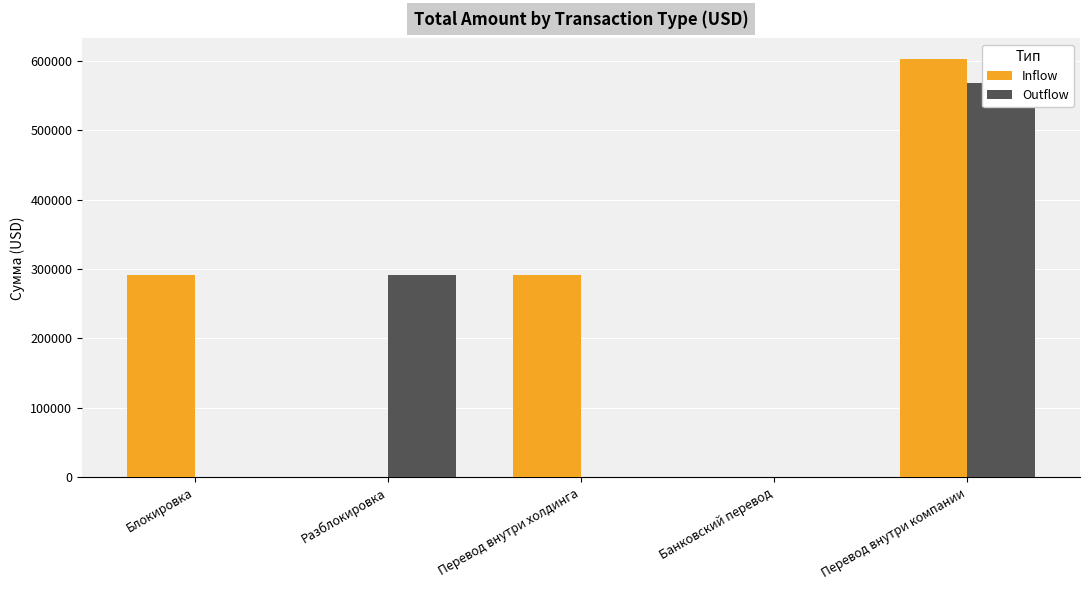

Where is Outflow nearest to the value 283775?

Разблокировка